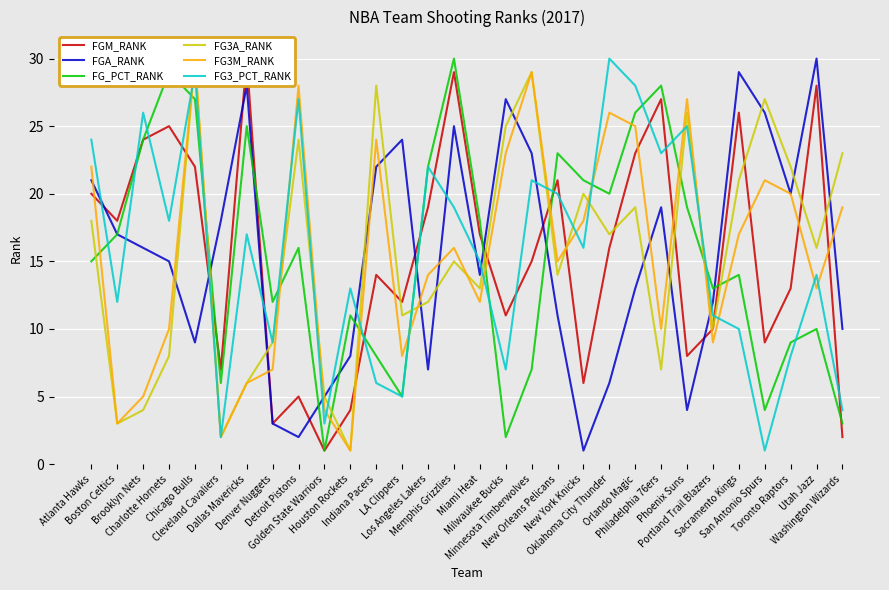

What is the spread (max minus min) of values at Phoenix Suns?

23